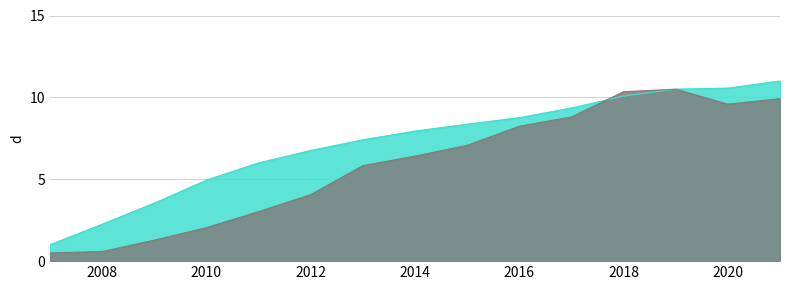

Does the chart display data point markers on the line(s)?

No